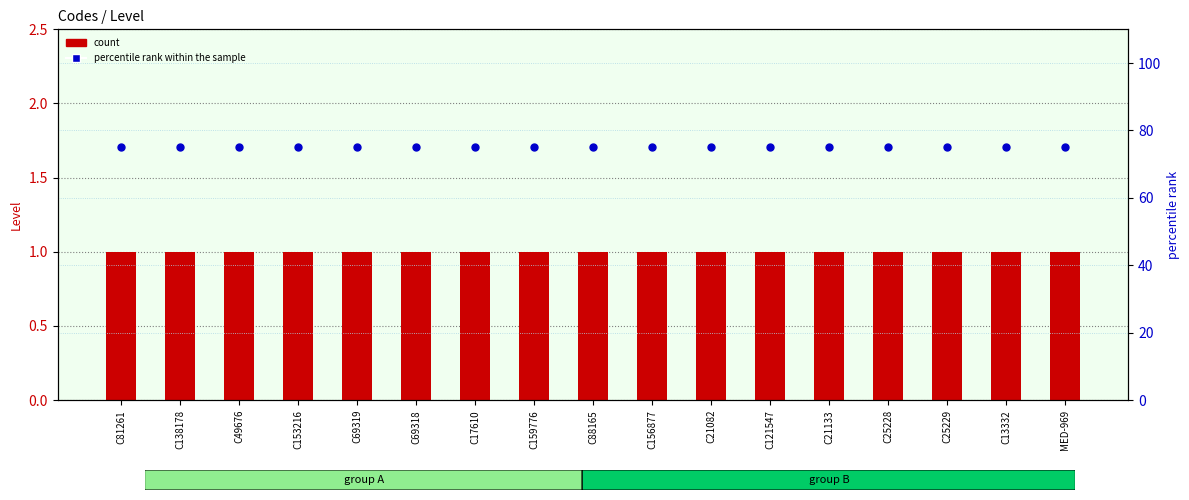

At how many categories does at least one series exceed 74?

17